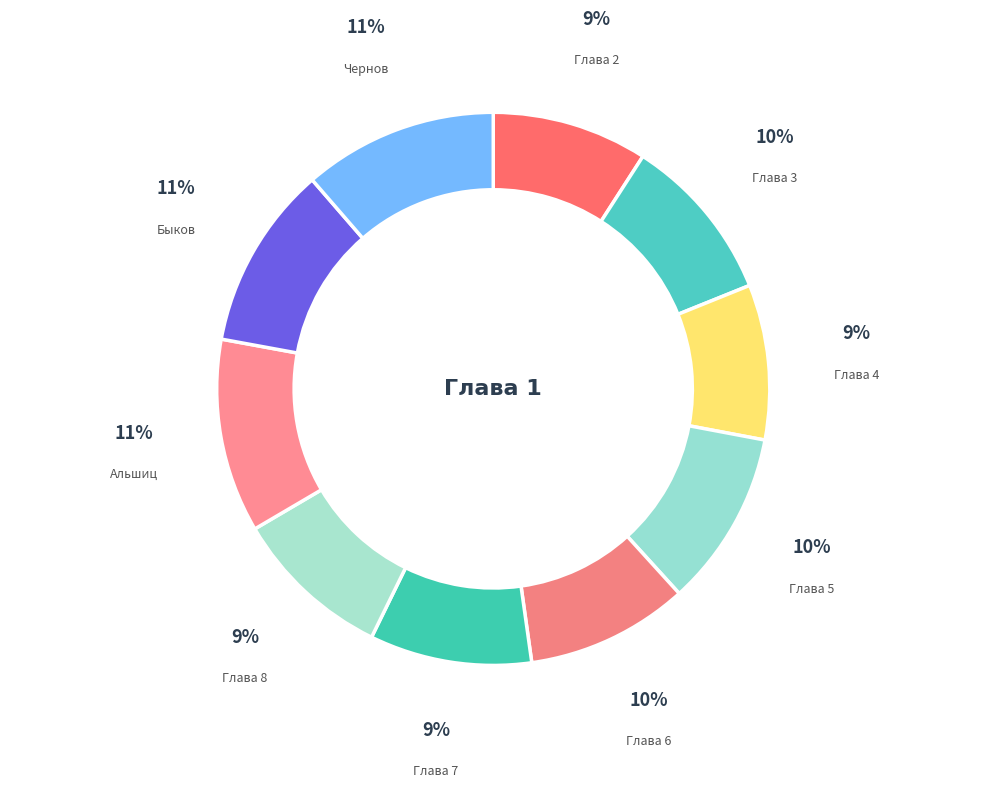

To the nearest percent, what percentage of the pie is Глава 3?

10%